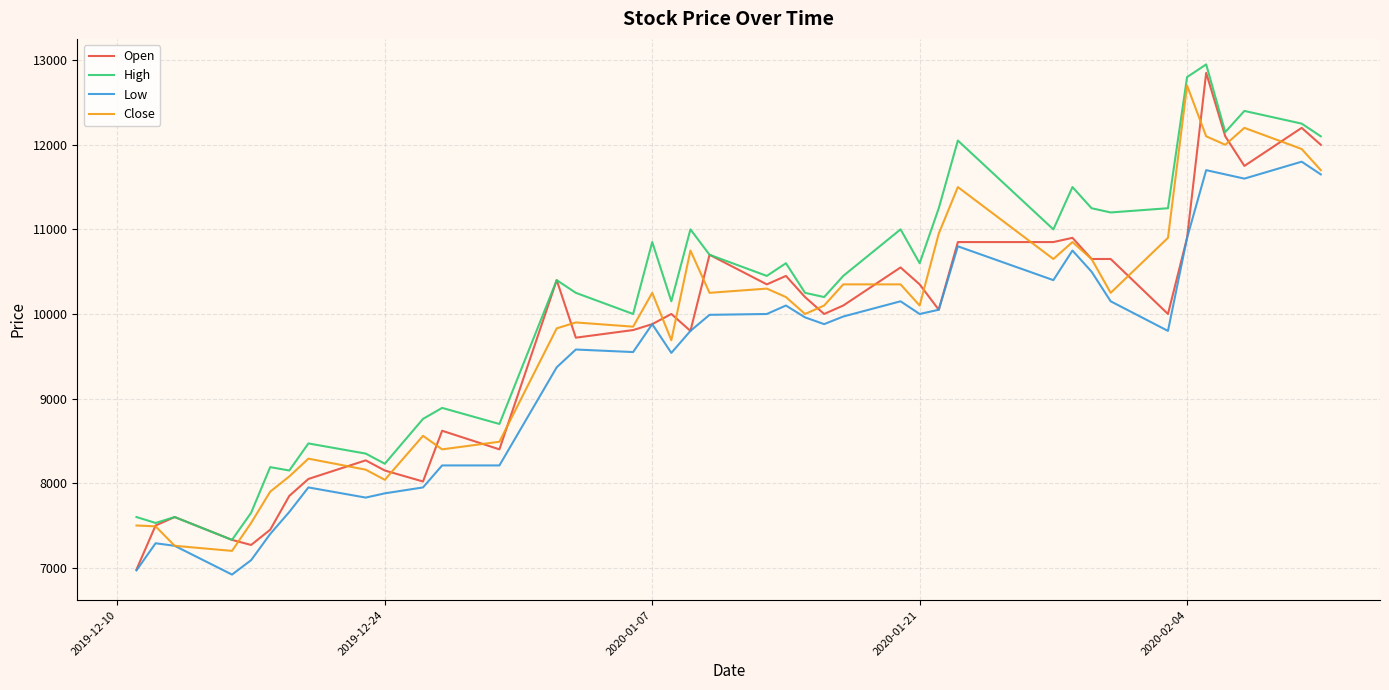

Which series has the largest total across all categories?

High